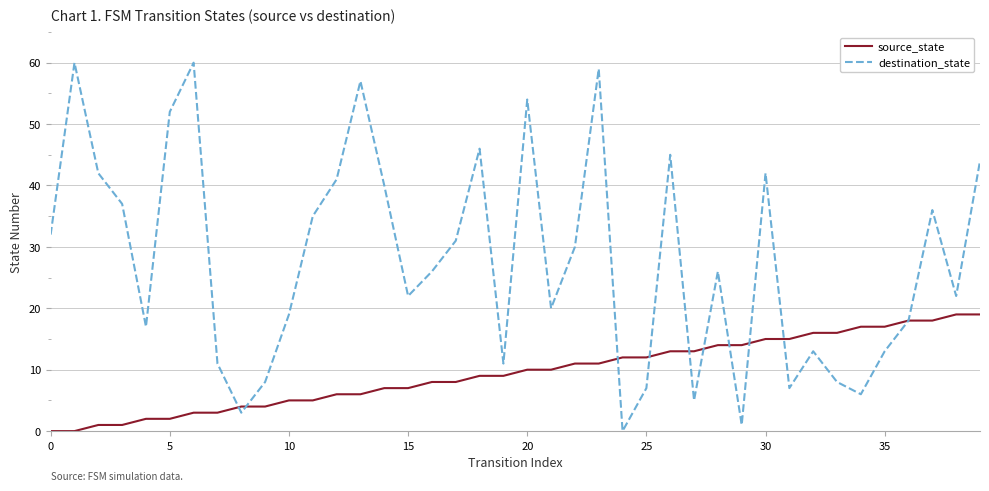

What is the average value of the source_state series?

10